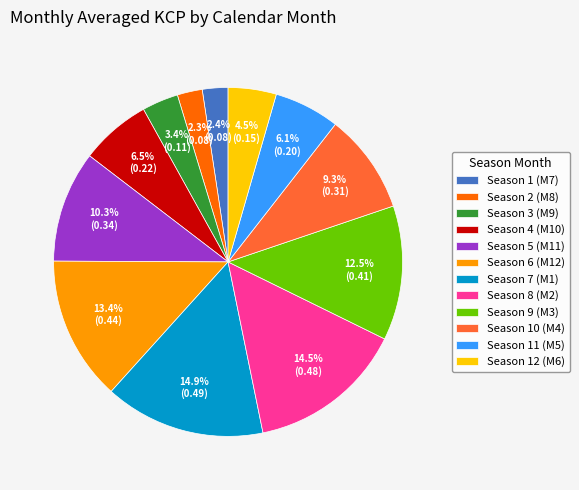

Is there a majority slice in this chart?

No